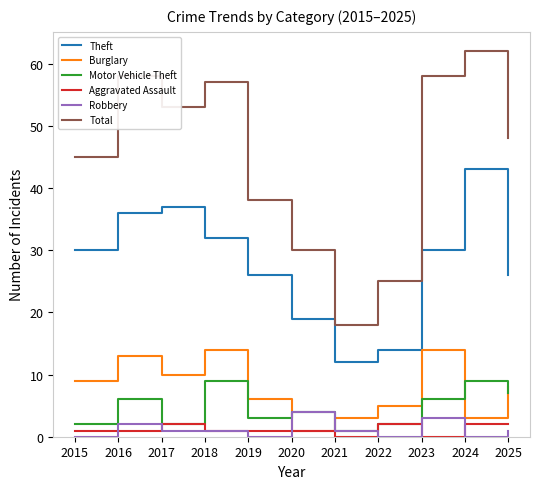

Reading left to right, list all the values displayed in this chart.

Theft: 30	36	37	32	26	19	12	14	30	43	26
Burglary: 9	13	10	14	6	1	3	5	14	3	8
Motor Vehicle Theft: 2	6	2	9	3	4	1	2	6	9	7
Aggravated Assault: 1	1	2	1	1	1	0	2	0	2	2
Robbery: 0	2	1	1	0	4	1	0	3	0	1
Total: 45	58	53	57	38	30	18	25	58	62	48